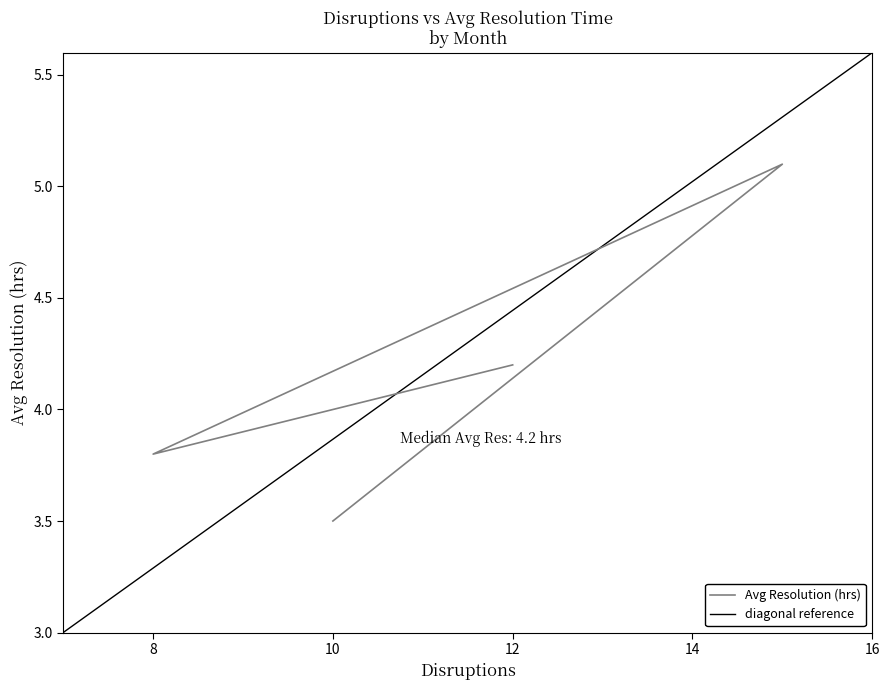

Where is the first local minimum?

8